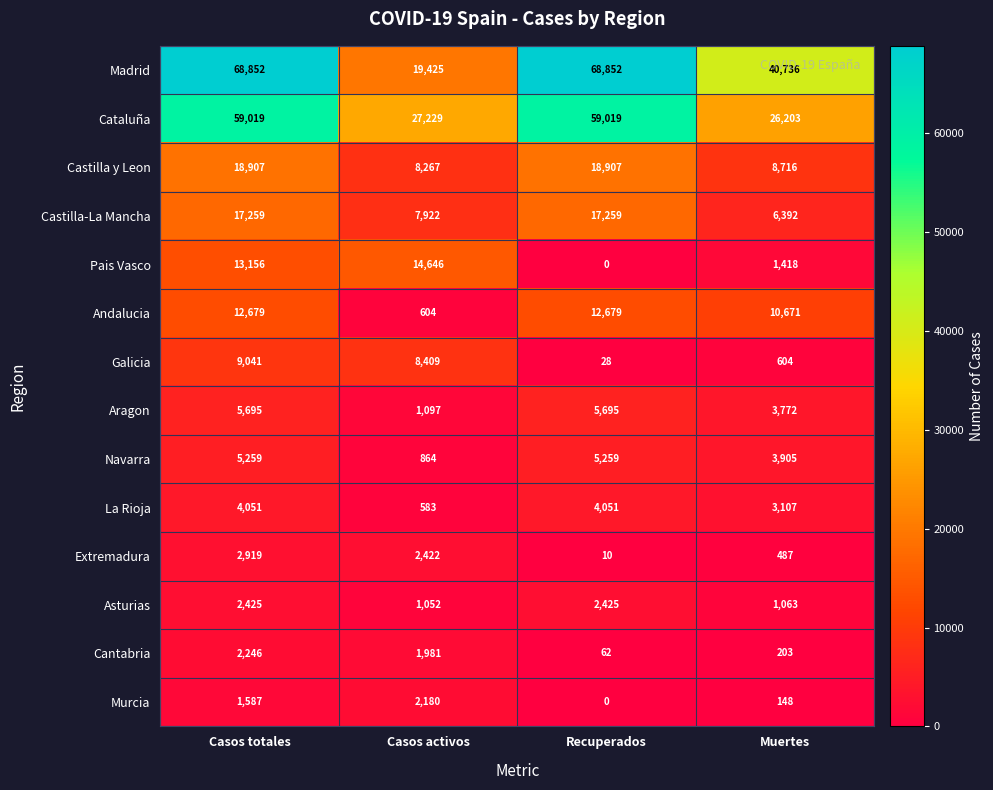

List the series in order of their peak value, lowest first.

Murcia, Cantabria, Asturias, Extremadura, La Rioja, Navarra, Aragon, Galicia, Andalucia, Pais Vasco, Castilla-La Mancha, Castilla y Leon, Cataluña, Madrid